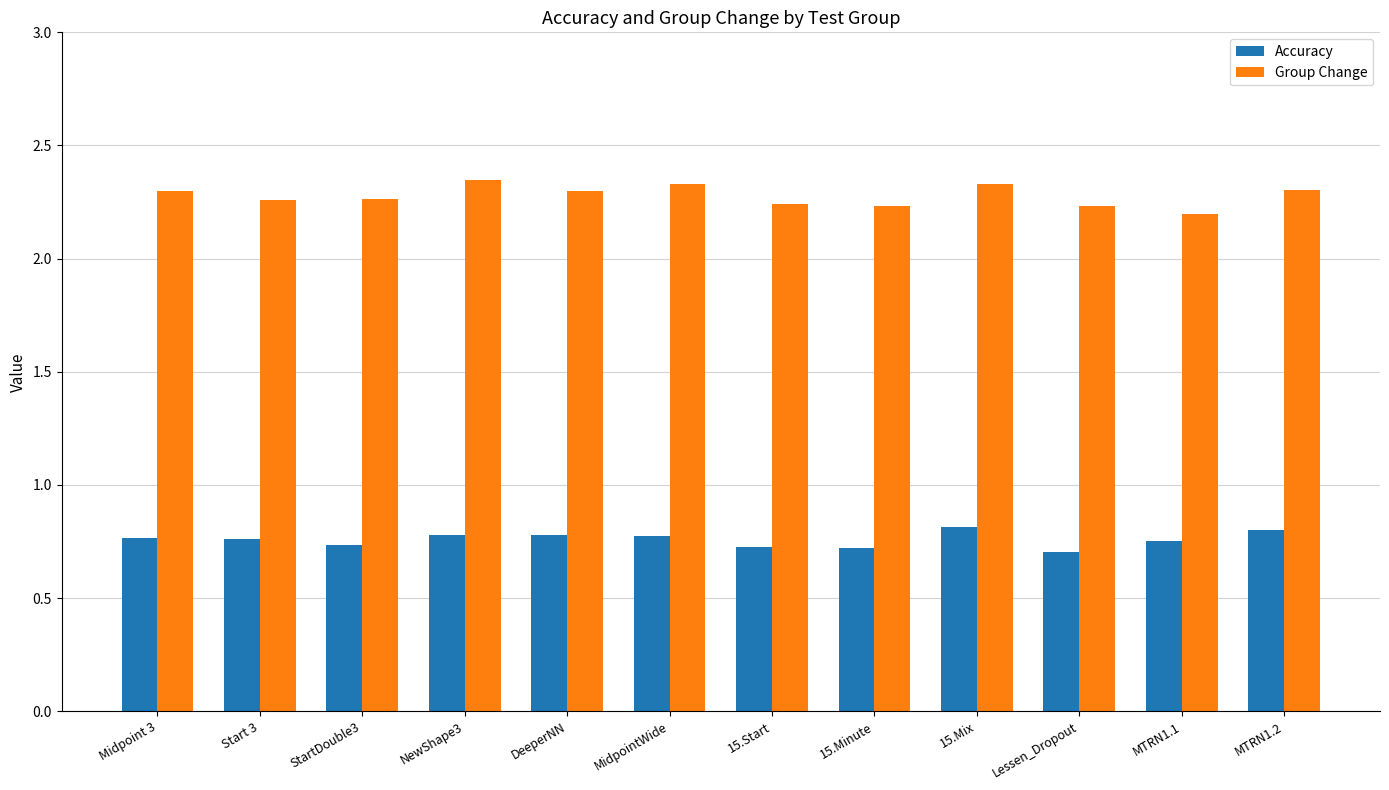

How many Group Change values are between 2 and 3?

12